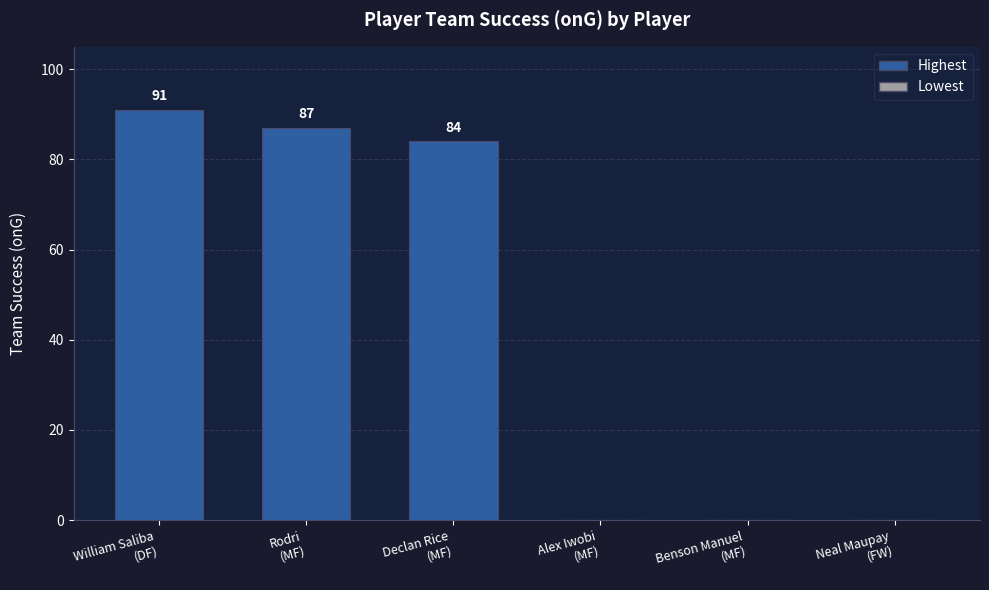

Count the number of data series in this chart.

1